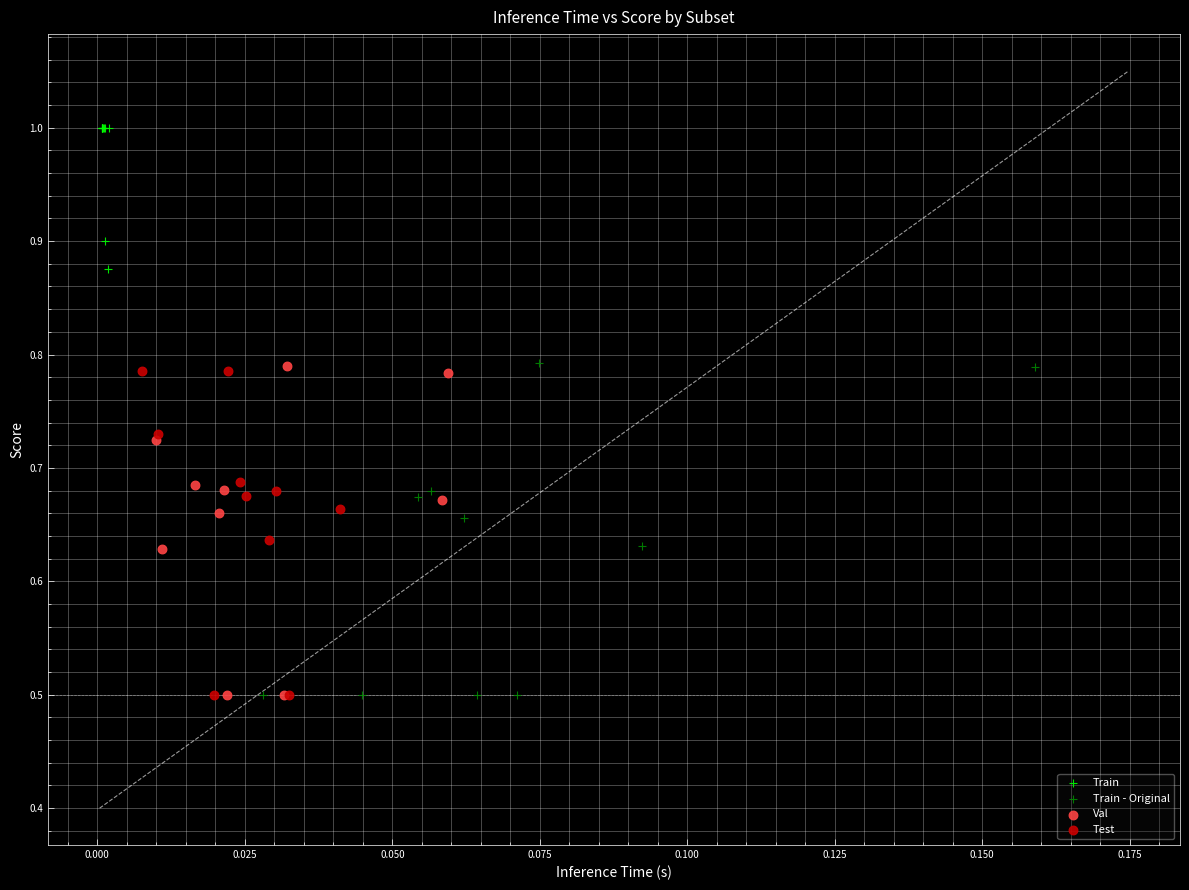

Which series reaches the maximum Y coordinate?

Train